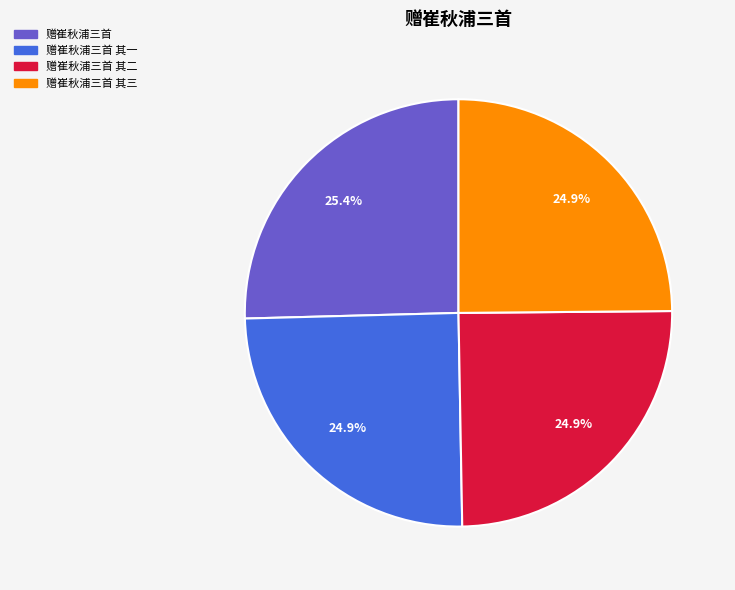

Does any single category account for the majority?

No